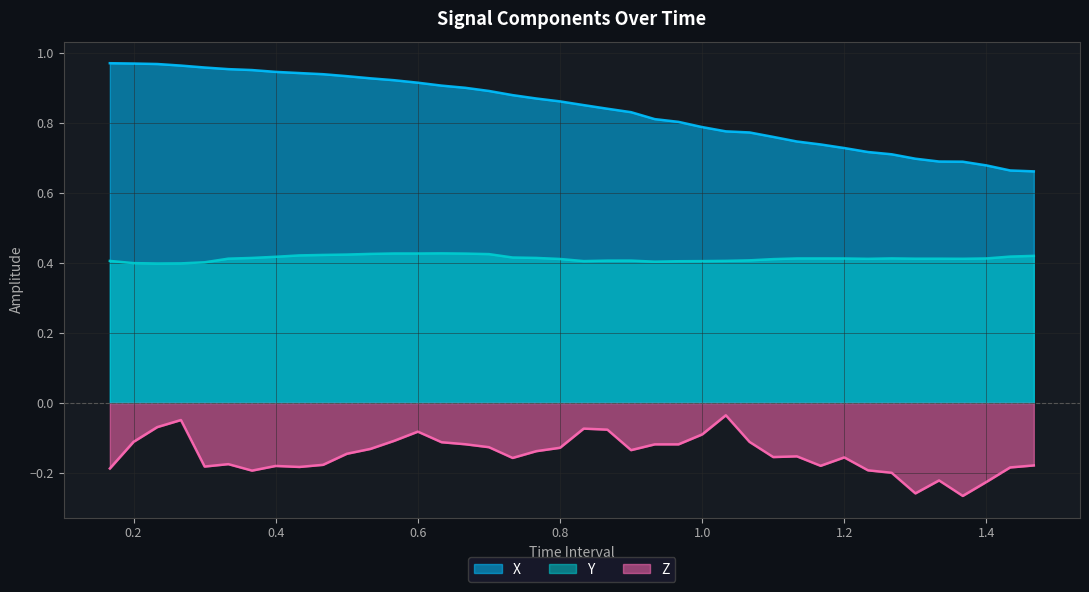

How many series are shown in this chart?

3